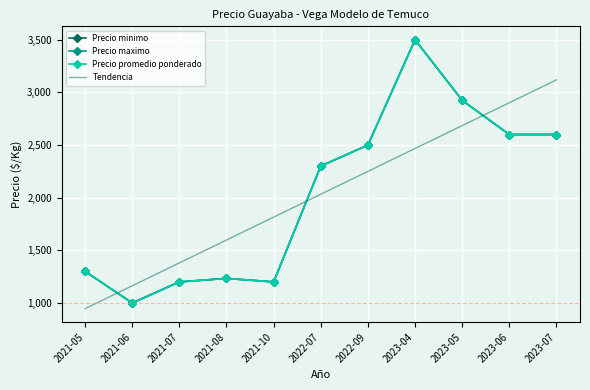

What is the sum of the Tendencia values at 2023-07 and 2021-07?

4499.8